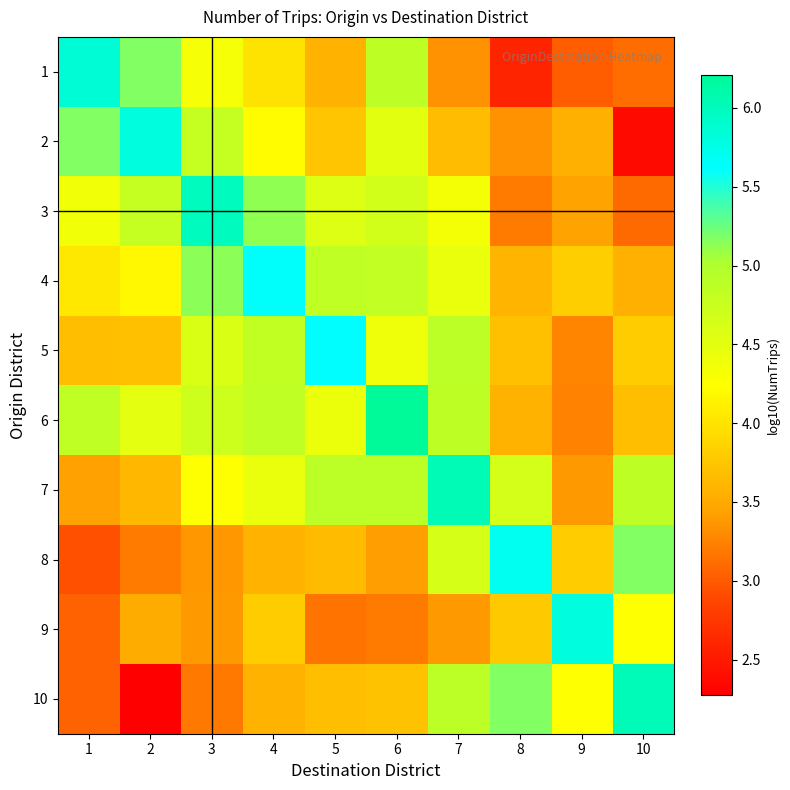

Rank the series at 7 from lowest to highest value.

1, 9, 2, 3, 4, 8, 6, 5, 10, 7